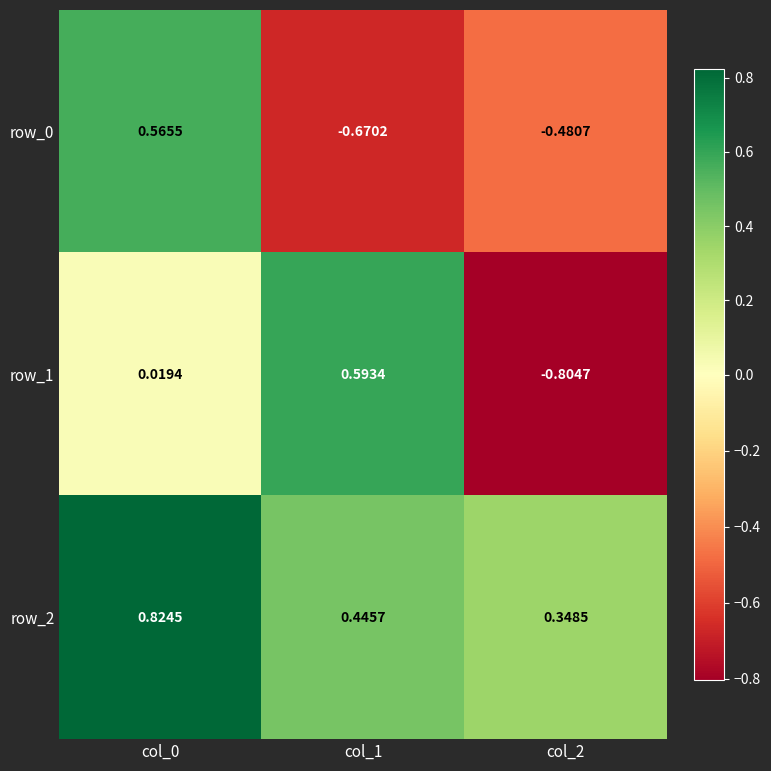

How many values in the row_0 series exceed 0?

1